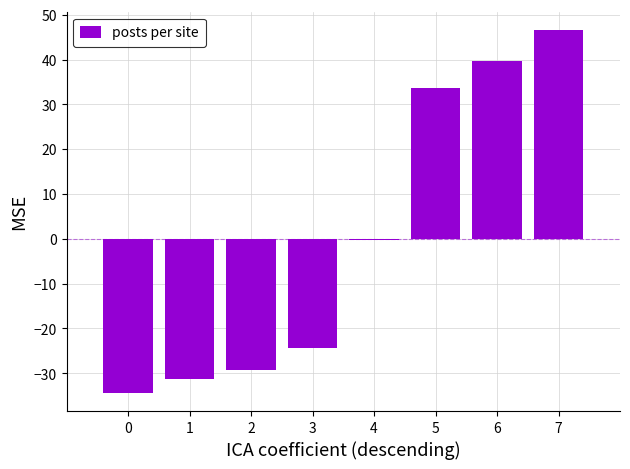

What is the value of the 3rd bar from the left?

-29.4